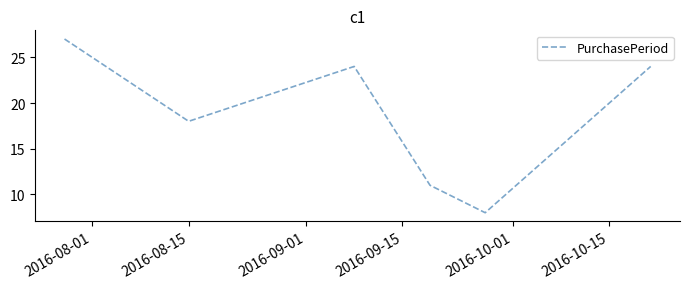

What is the difference between the maximum and second lowest values?

16